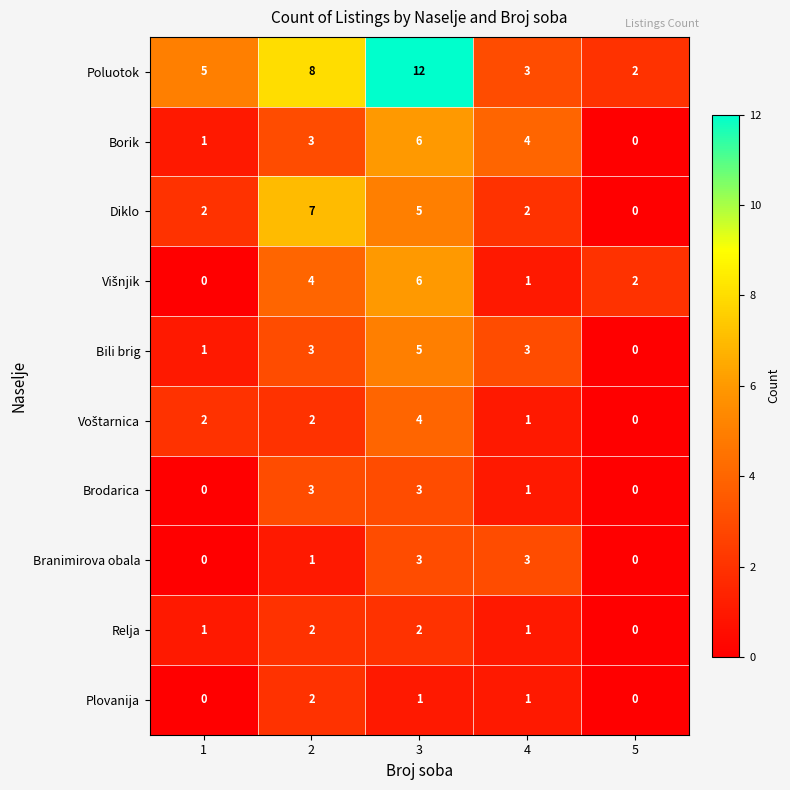

At how many categories does at least one series exceed 0?

5